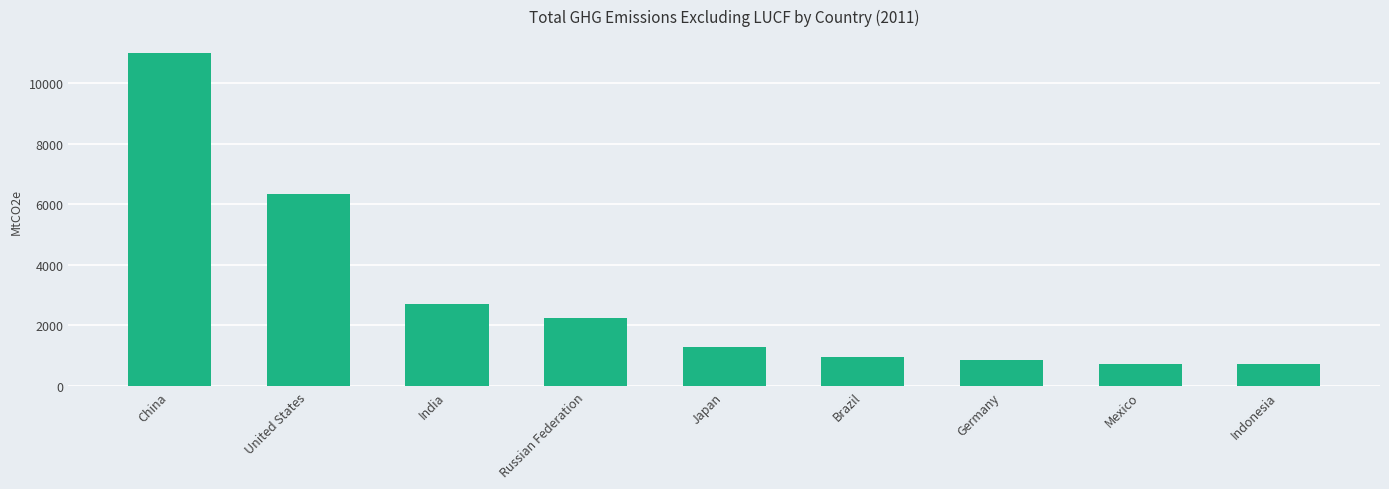

What is the difference between the second highest and second lowest values?

5612.4